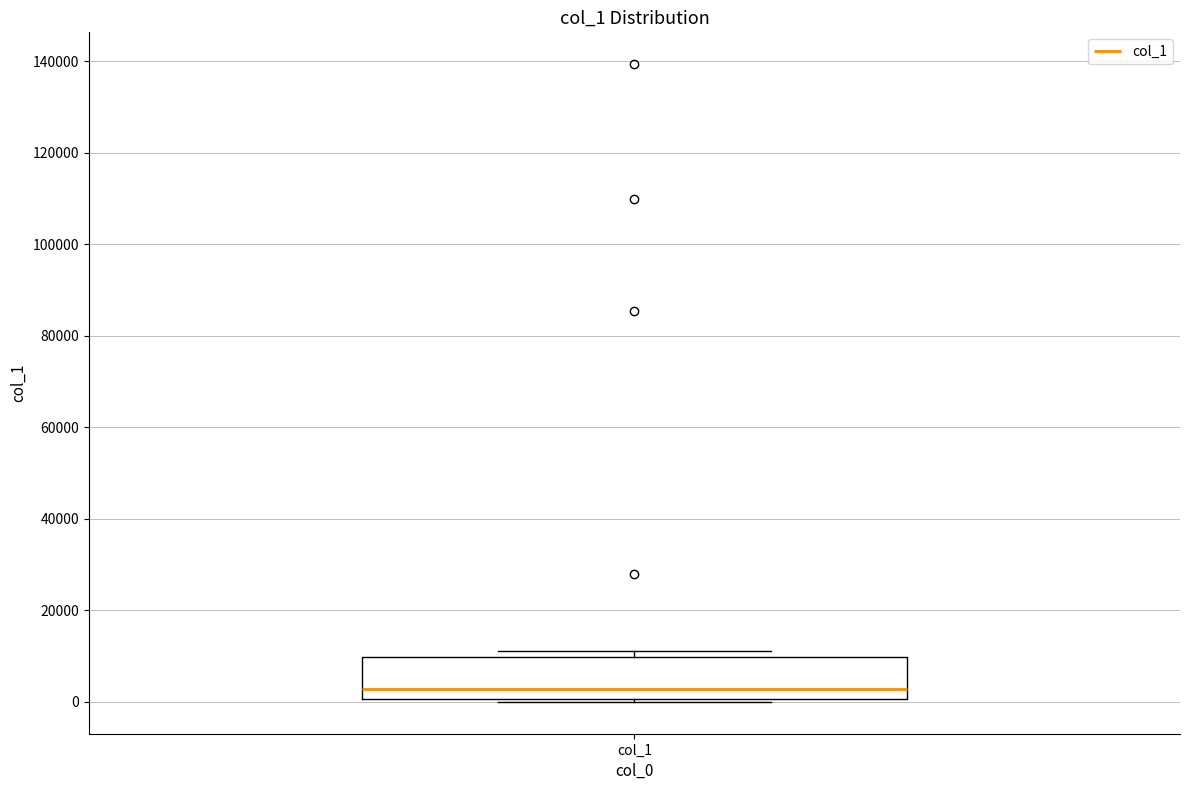

Read this box plot against the y-axis: the position of the median line, the range covered by the box, and the ends of both whiskers. The values are not printed on the chart, so give them approximately, as read against the axis.

median 2000, box 0 to 10000, whiskers 0 (just below the box's lower edge) to 12000